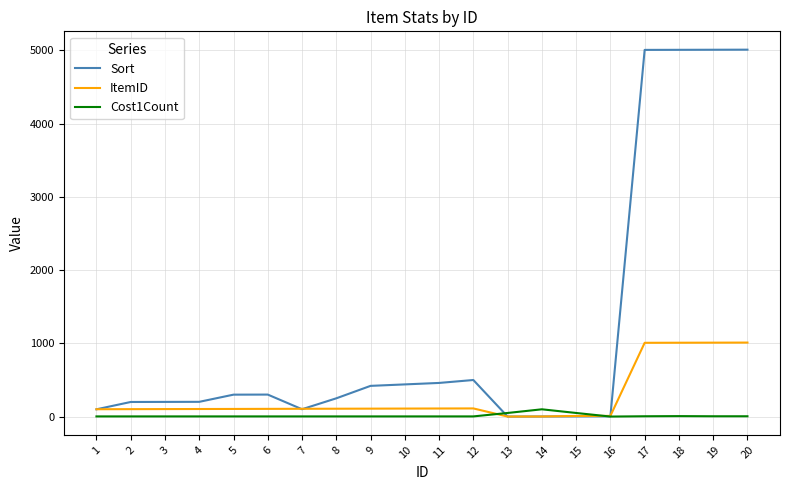

The ItemID series shows 2 at 14. True or false?

True